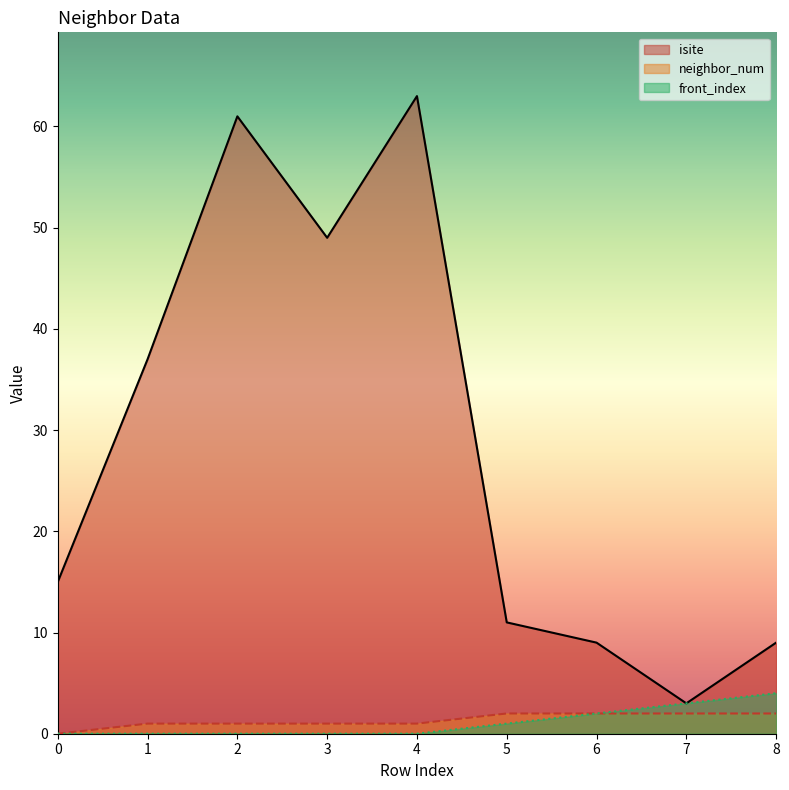

What is the maximum value for front_index?

4